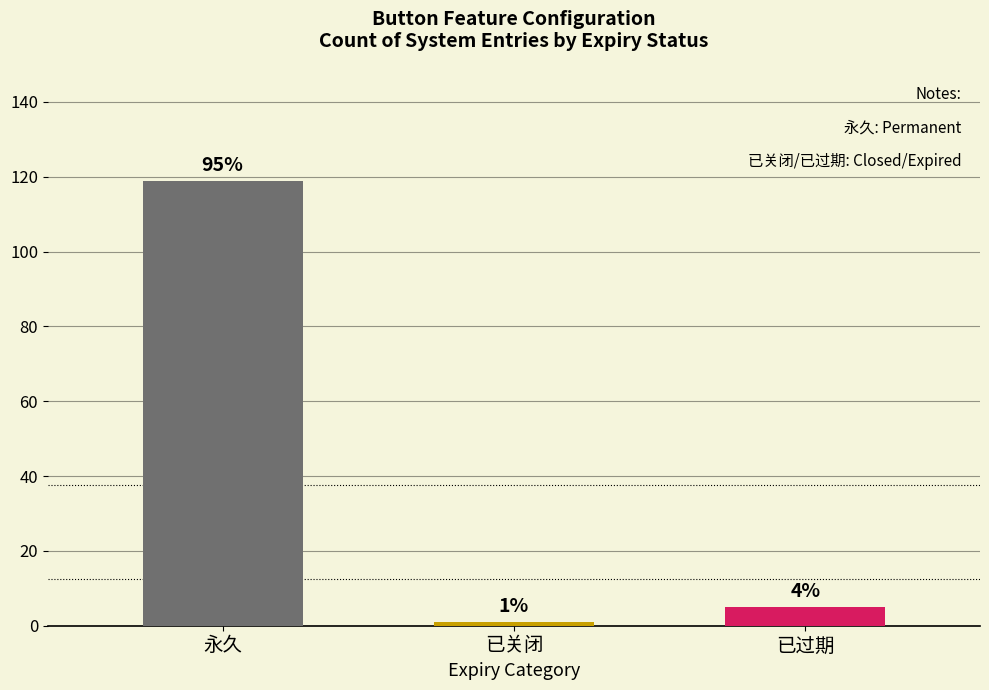

Reading left to right, list all the values displayed in this chart.

永久=119	已关闭=1	已过期=5